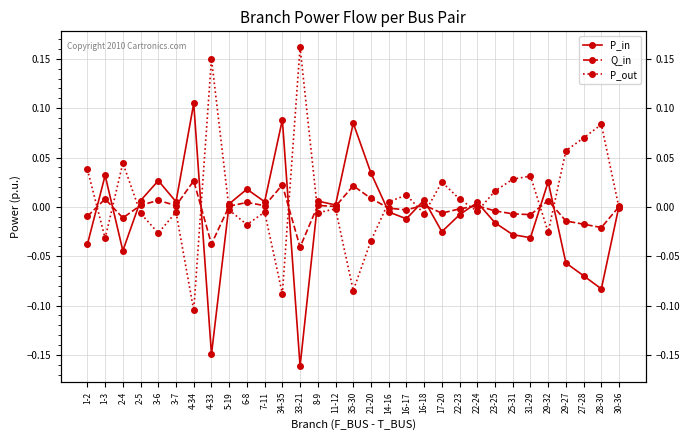

At which label is P_in closest to 0?

30-36